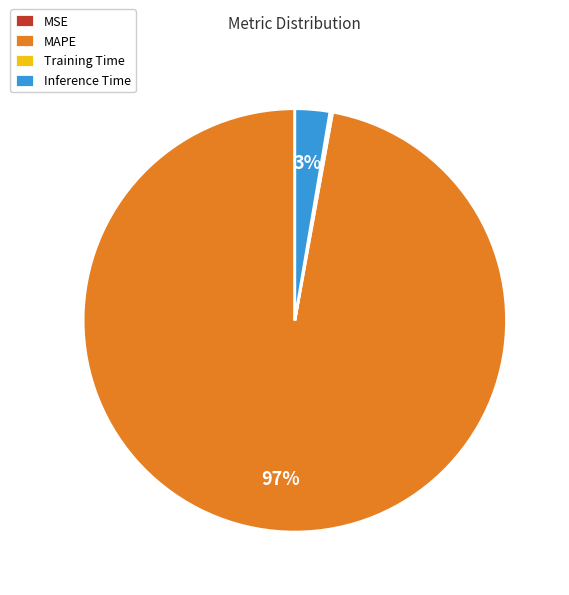

What is the largest slice in the pie chart?

MAPE